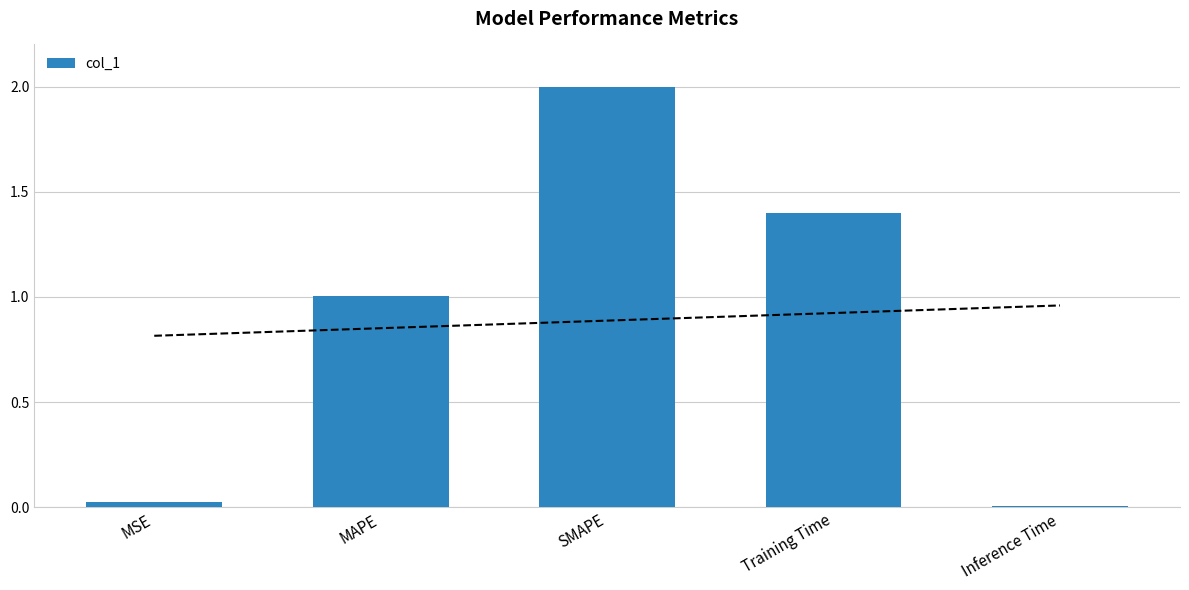

What is the label of the 1st bar from the right?

Inference Time